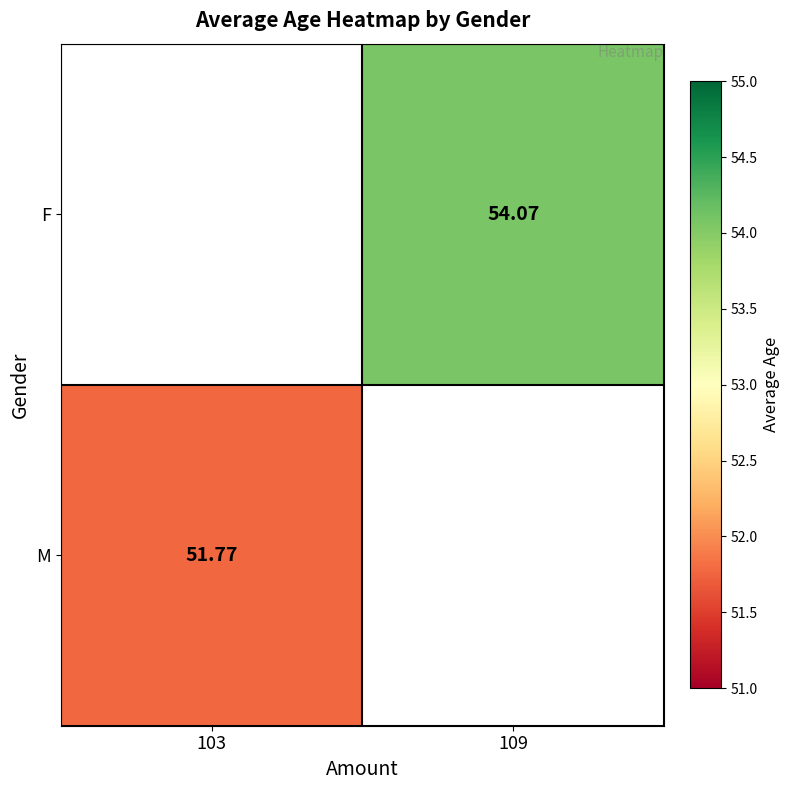

Where is M nearest to the value 51?

103